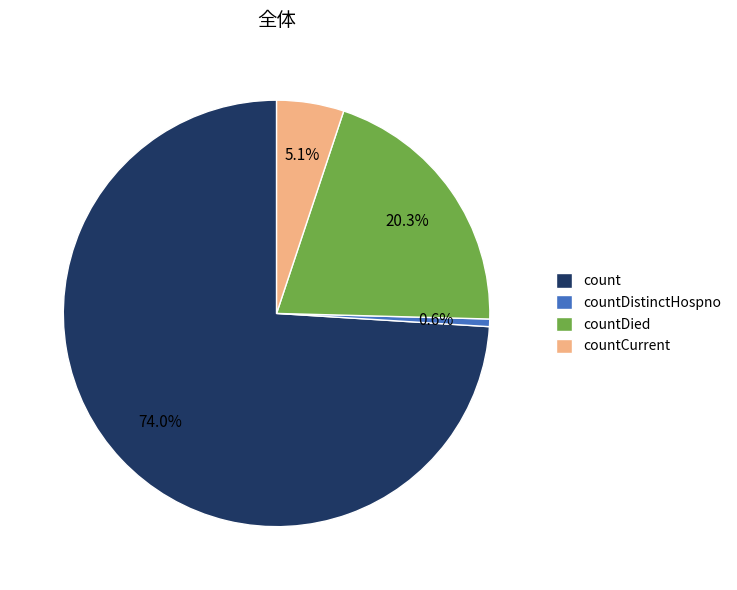

To the nearest percent, what is the difference between the count and countDied slice percentages?

54%